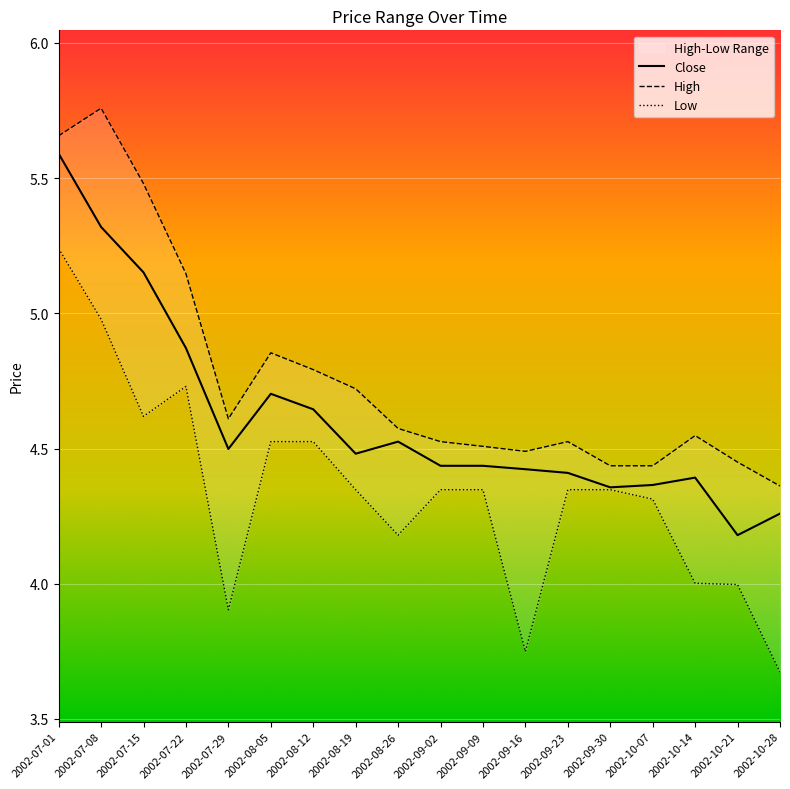

True or false: Low and Close intersect in this chart.

False